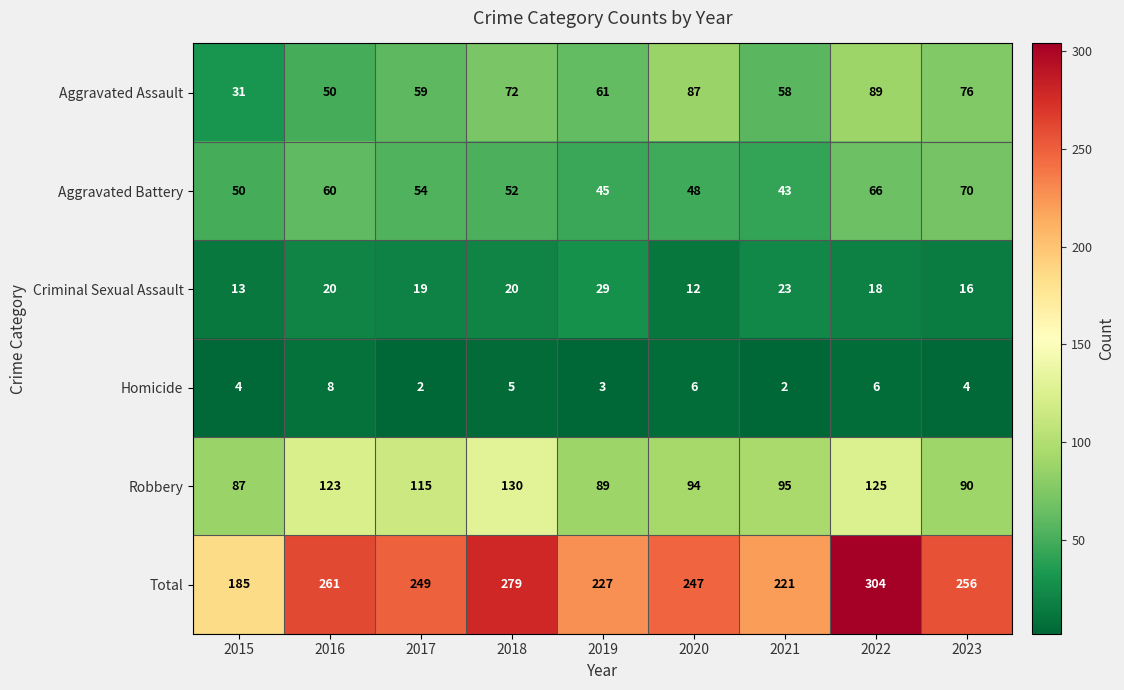

Between 2016 and 2022, which series saw the biggest shift?

Total